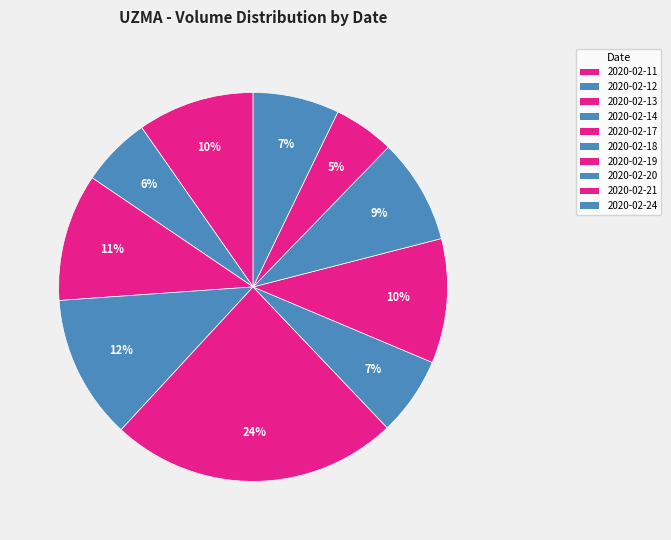

Which has a higher value, 2020-02-14 or 2020-02-19?

2020-02-14